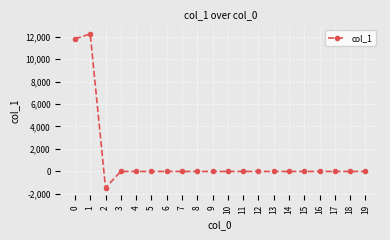

What is the minimum value shown in the chart?

-1442.8